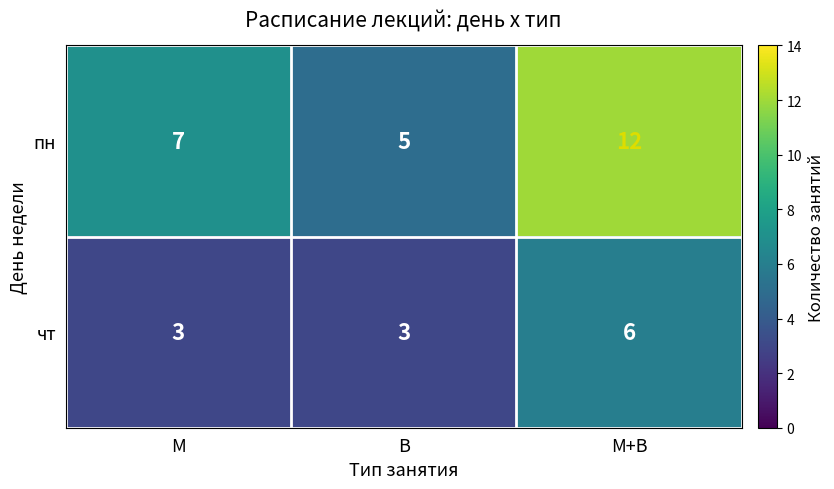

What is the sum of the чт values at В and М+В?

9